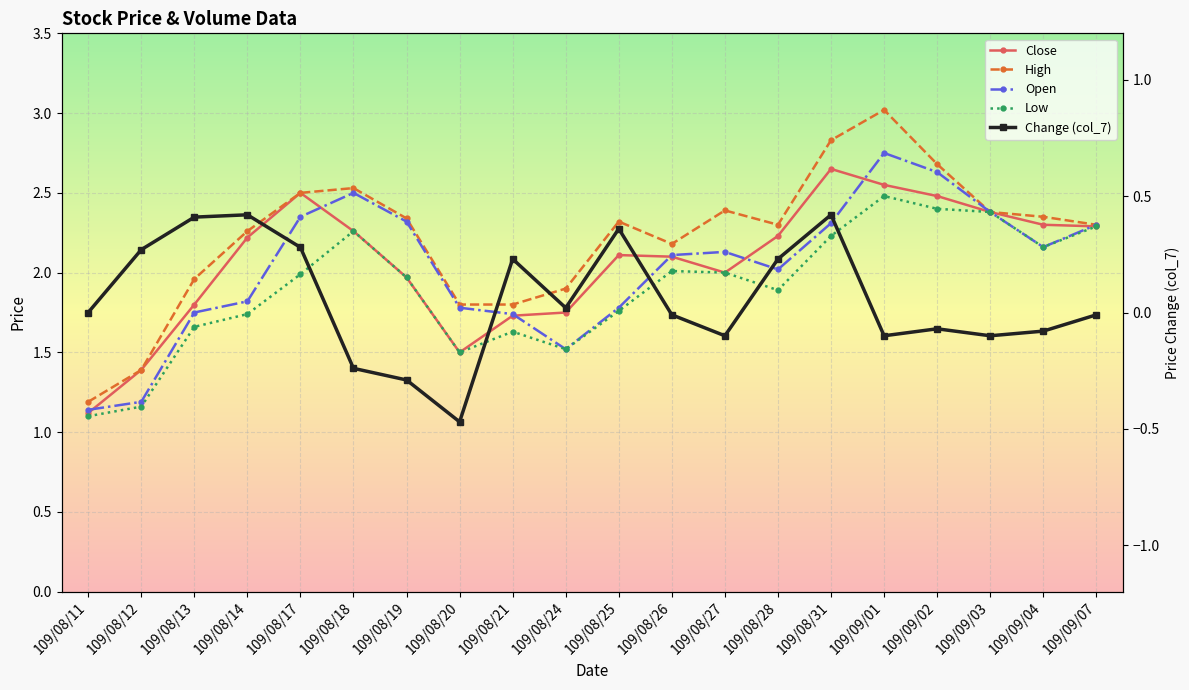

Where is the first local minimum for Close?

109/08/20